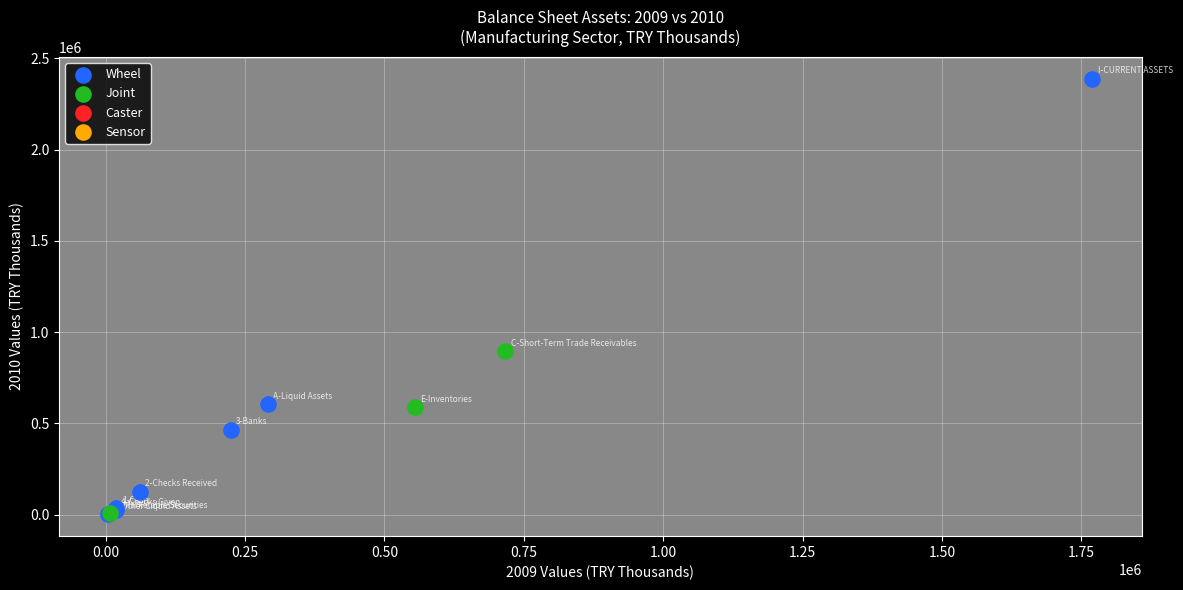

Which series has the widest spread of Y values?

Wheel